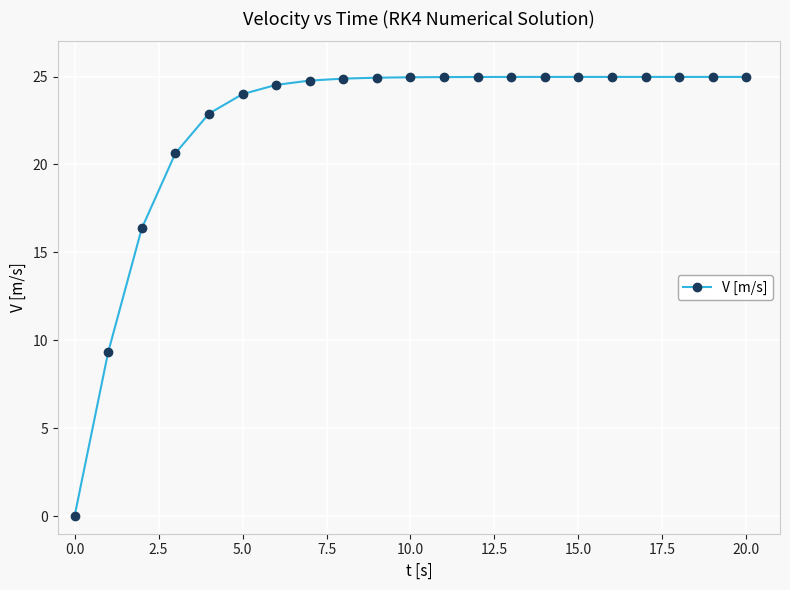

What is the maximum value shown in the chart?

25.0